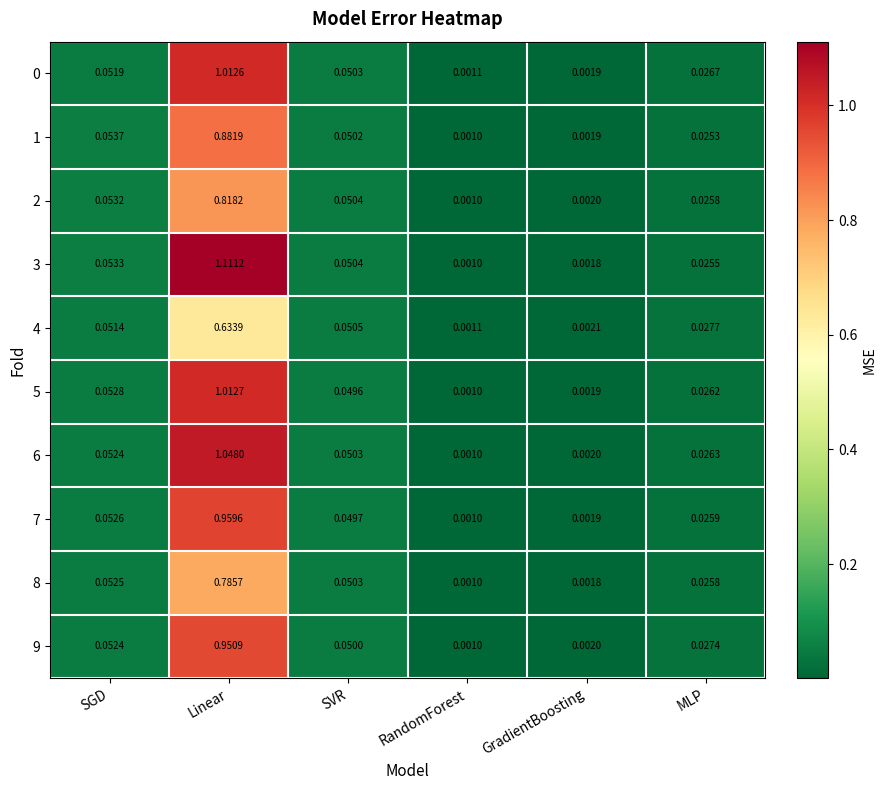

At which label does 3 reach its peak?

Linear